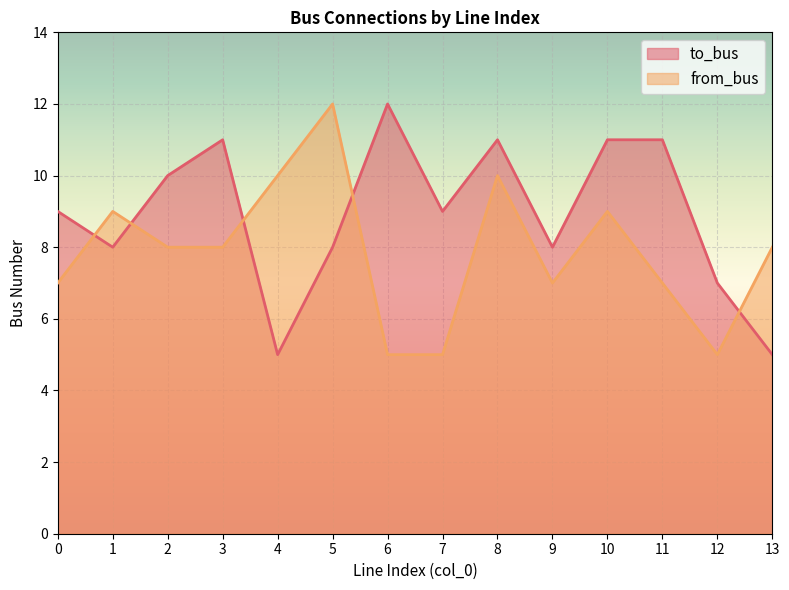

True or false: to_bus and from_bus intersect in this chart.

True